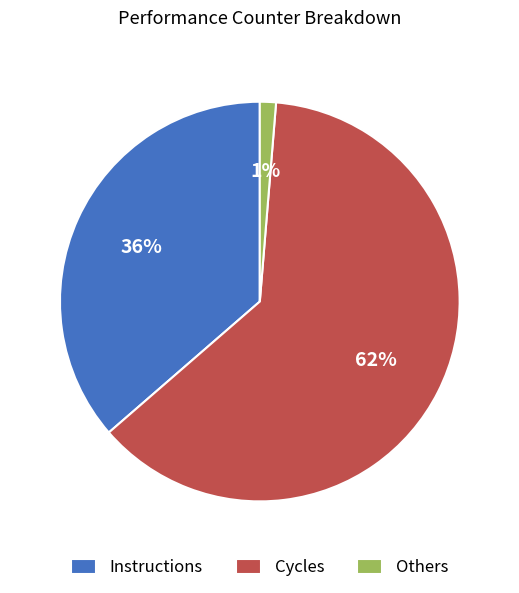

Count the number of slices in the pie.

3